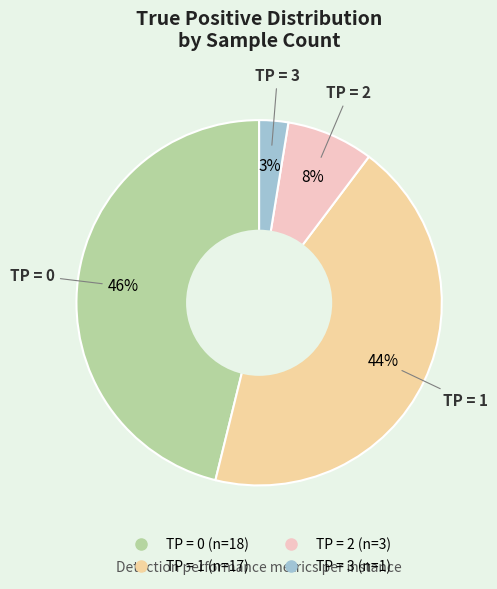

Is there a majority slice in this chart?

No